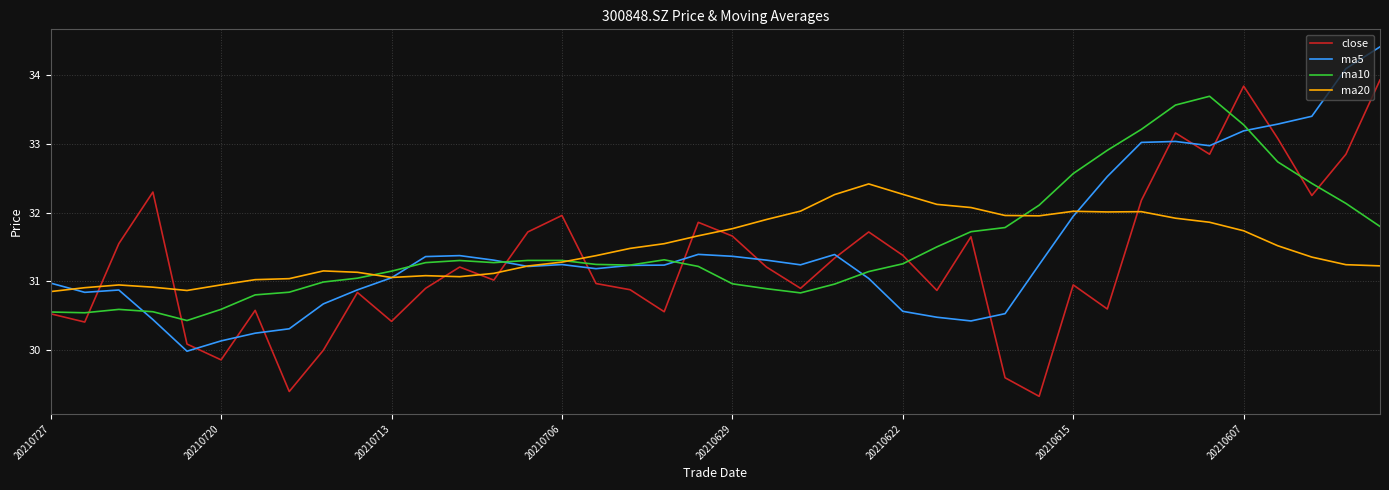

What is the maximum value for ma10?

33.7